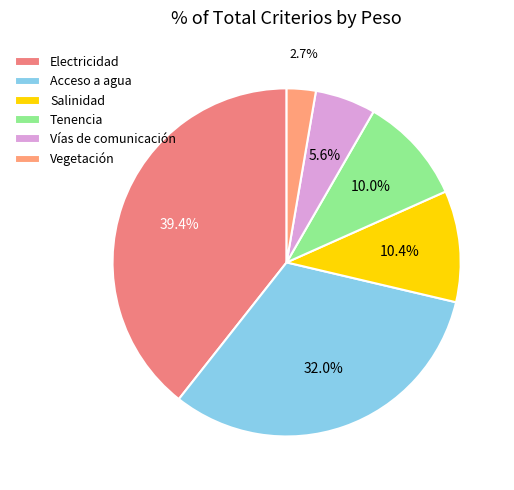

Is the sum of Vías de comunicación and Acceso a agua greater than half?

No